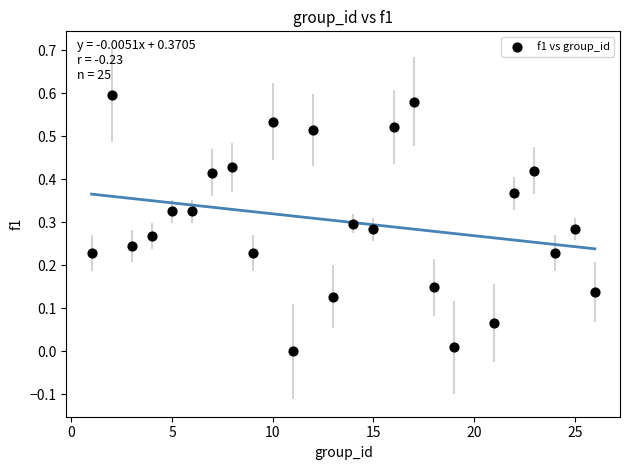

What is the range of X values (max minus min)?

25.0